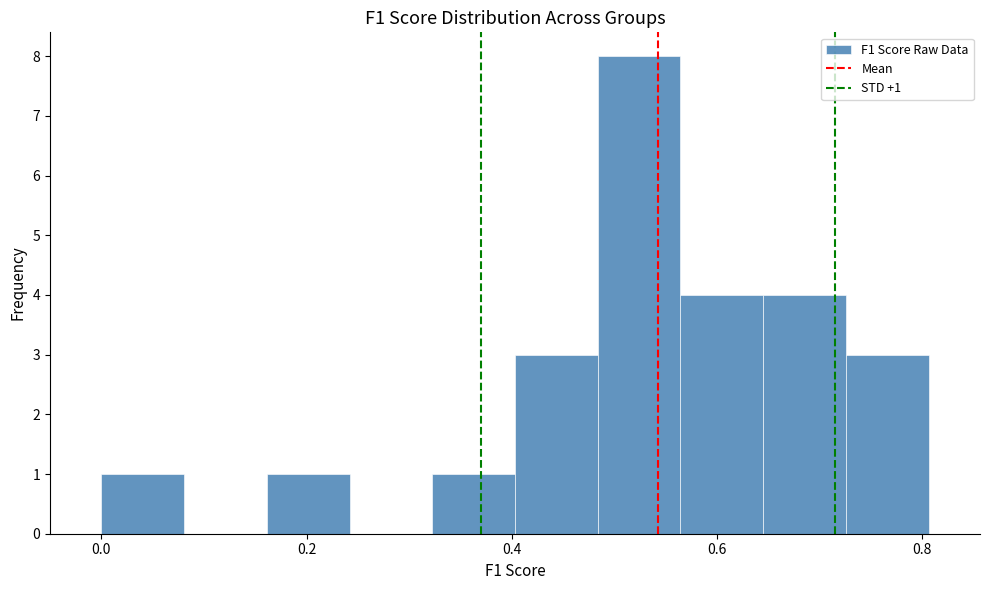

Which range on the x-axis has the tallest bar?

0.48 to 0.56